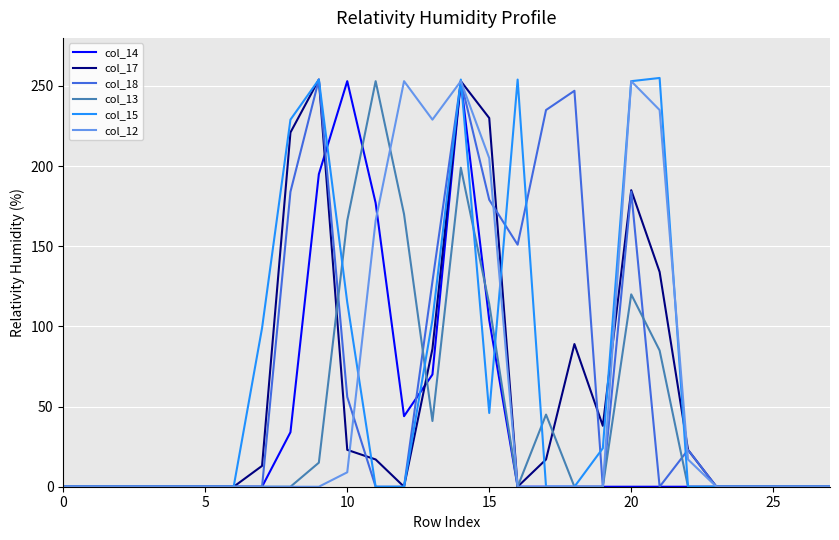

True or false: col_12 and col_14 intersect in this chart.

True